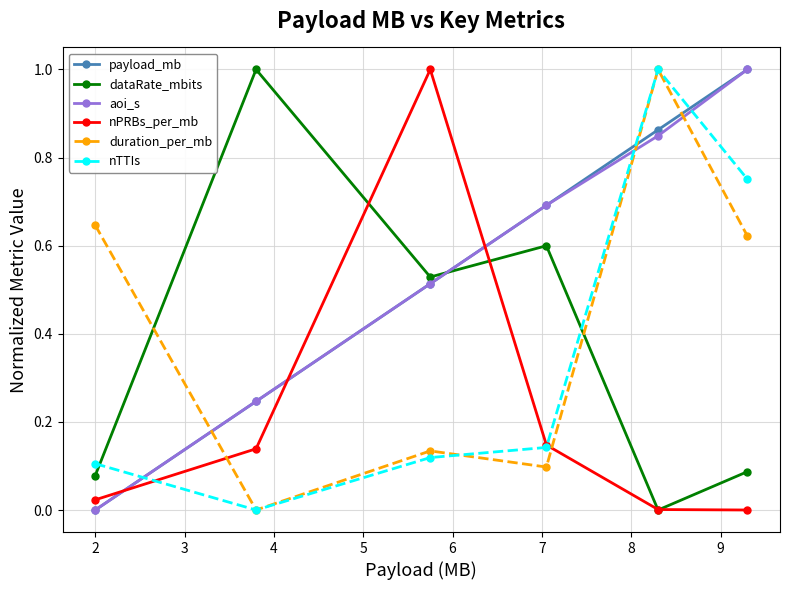

How many interior local peaks does the duration_per_mb series have?

2